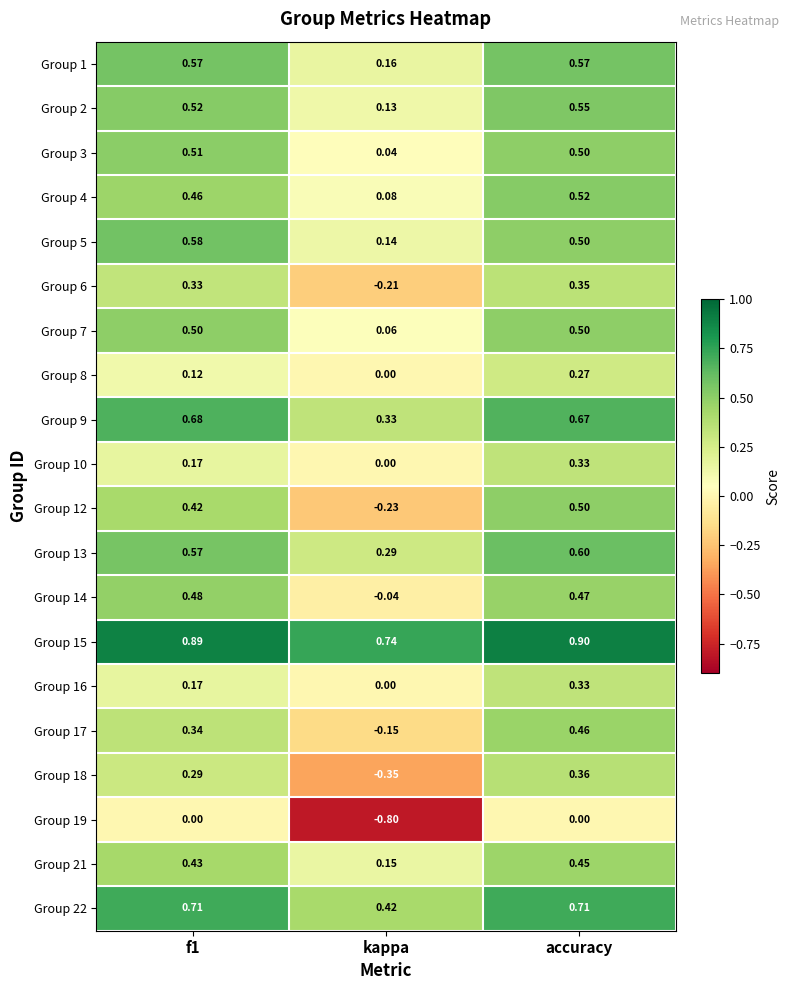

At which category does the chart reach its peak across all series?

accuracy